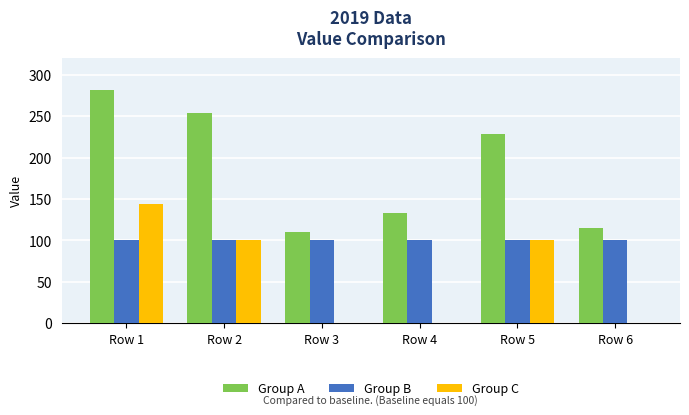

At which label does Group A reach its peak?

Row 1